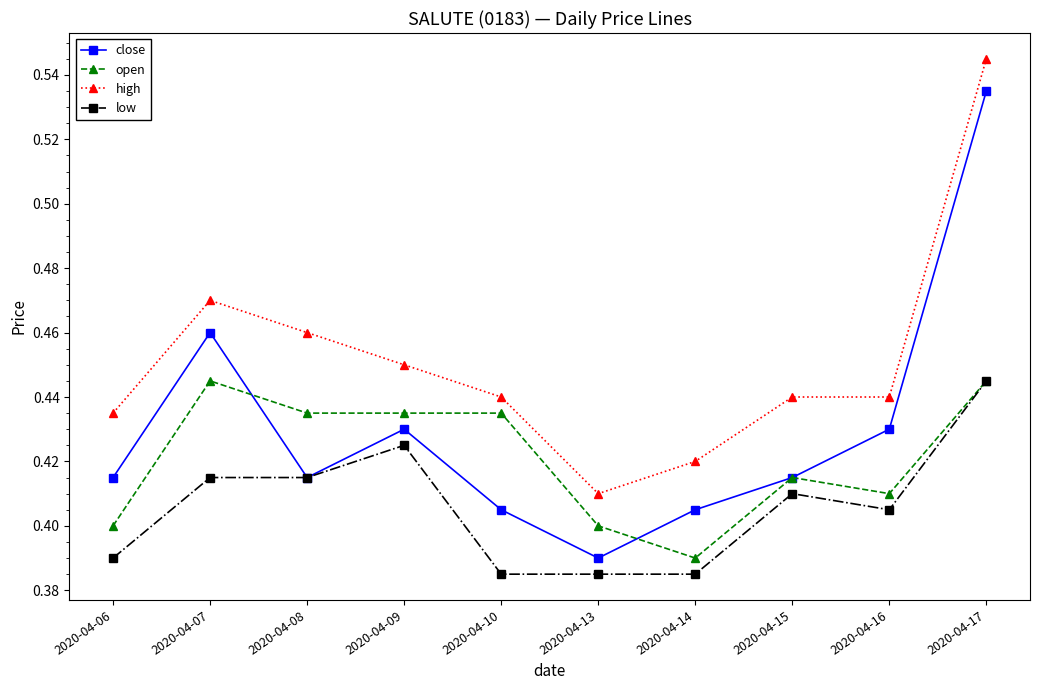

Between 2020-04-09 and 2020-04-16, which series saw the biggest shift?

open